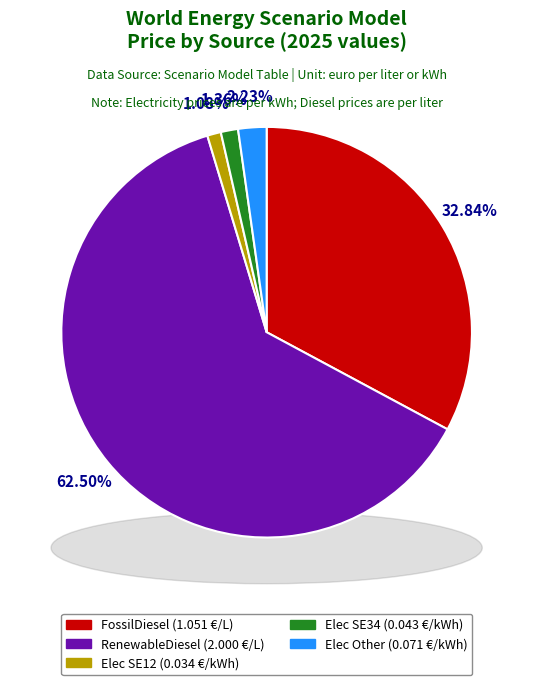

Is RenewableDiesel the majority of the pie?

Yes